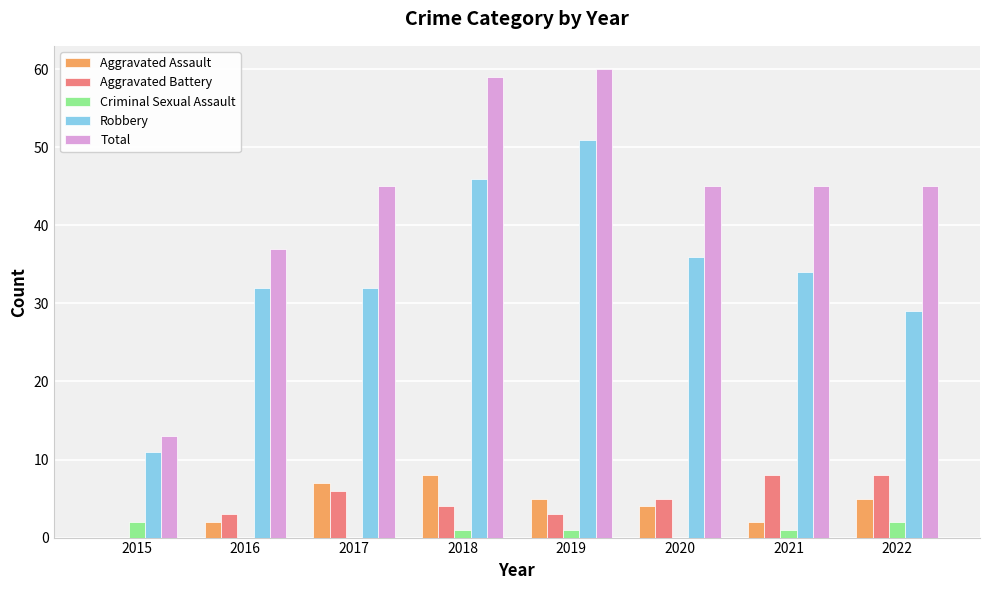

Reading left to right, transcribe all the data shown in this chart.

Aggravated Assault: 0	2	7	8	5	4	2	5
Aggravated Battery: 0	3	6	4	3	5	8	8
Criminal Sexual Assault: 2	0	0	1	1	0	1	2
Robbery: 11	32	32	46	51	36	34	29
Total: 13	37	45	59	60	45	45	45